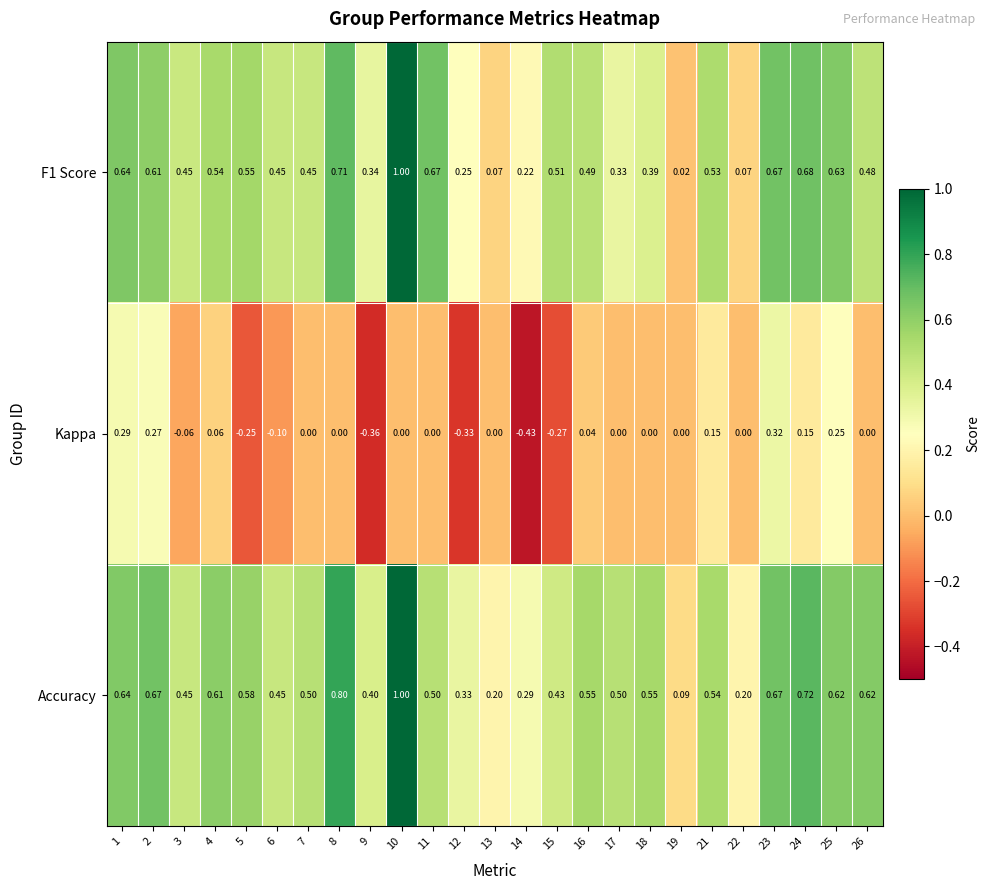

Which series has the largest total across all categories?

Accuracy